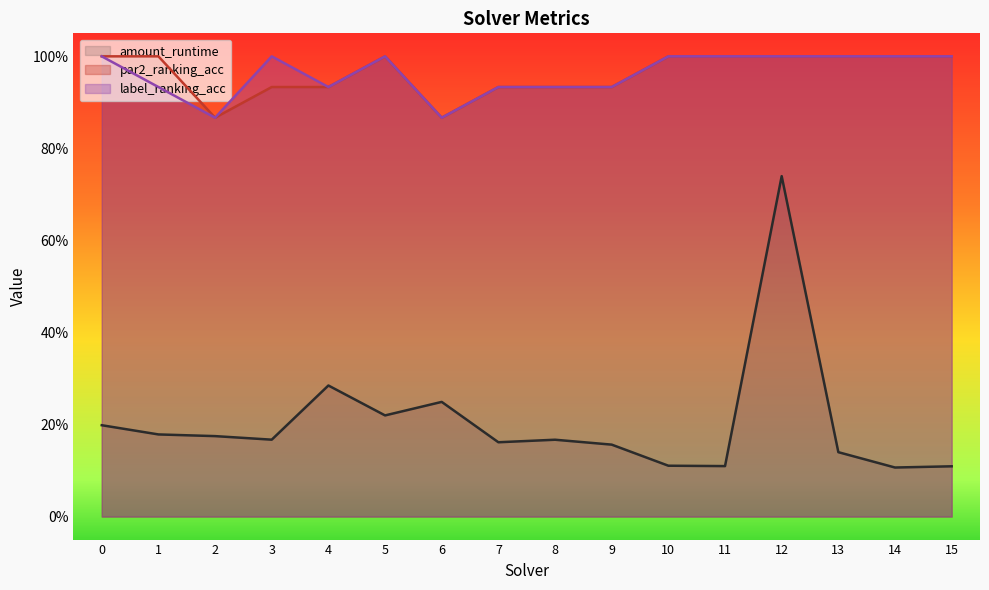

What is the average value of the amount_runtime series?

0.2